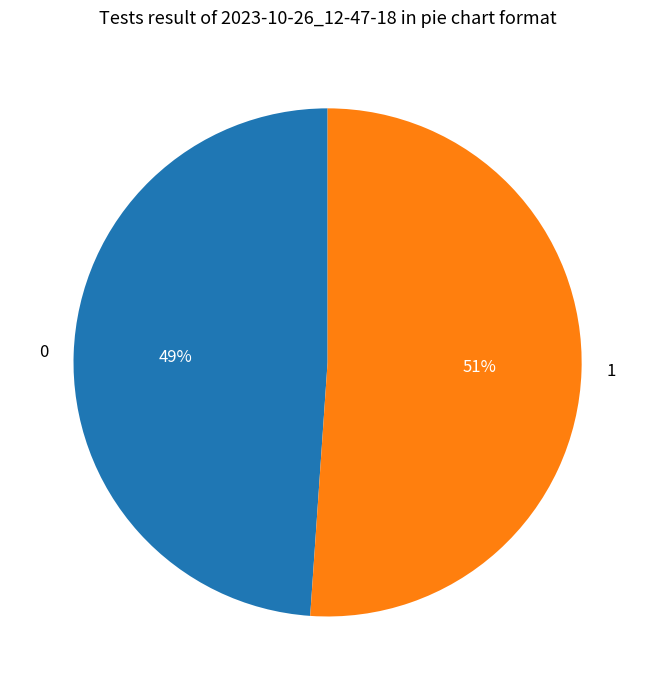

Is the sum of 1 and 0 greater than half?

Yes